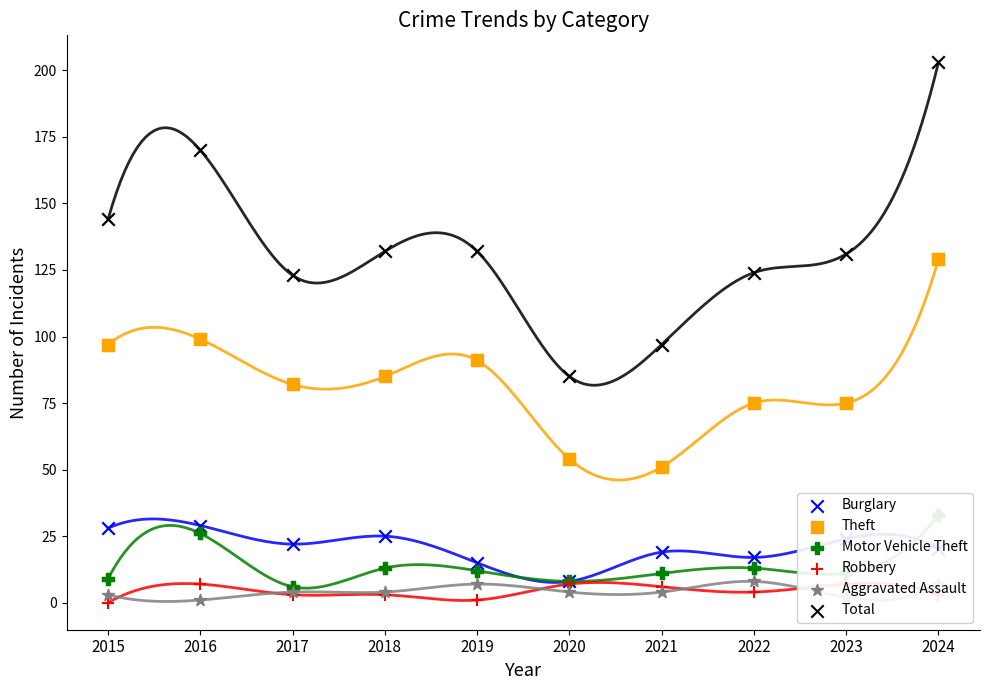

What are all the series names shown in the legend?

Burglary, Theft, Motor Vehicle Theft, Robbery, Aggravated Assault, Total